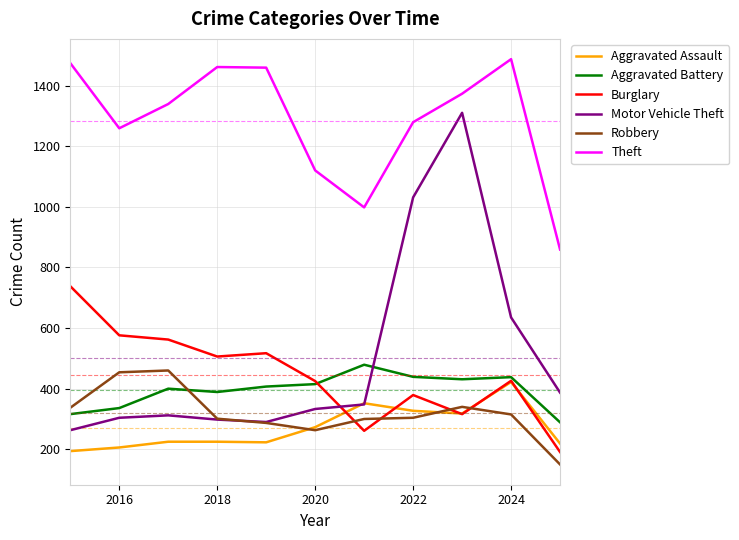

What is the smallest value displayed?

150